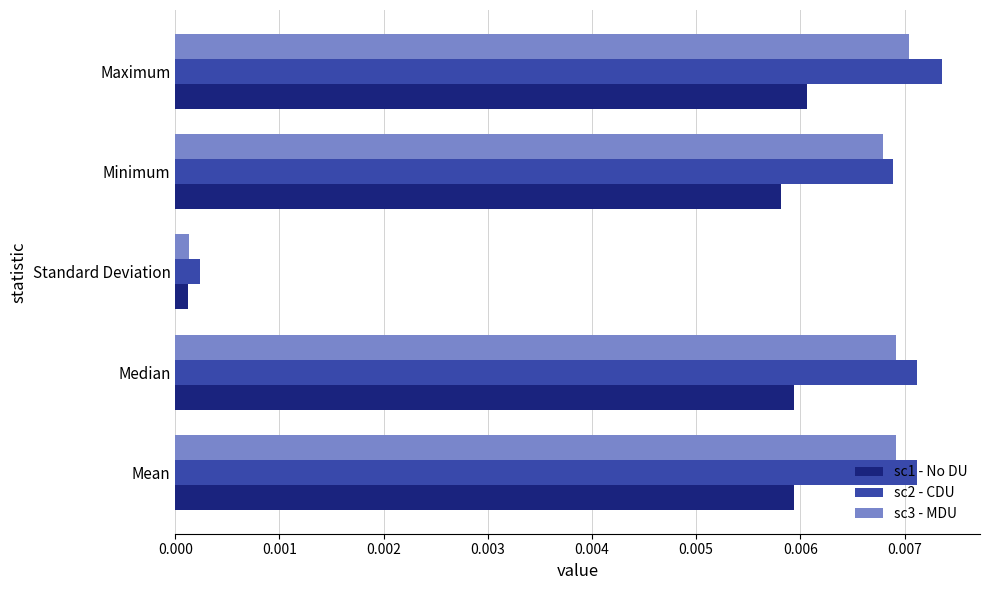

Which series has the widest spread of values?

sc2 - CDU